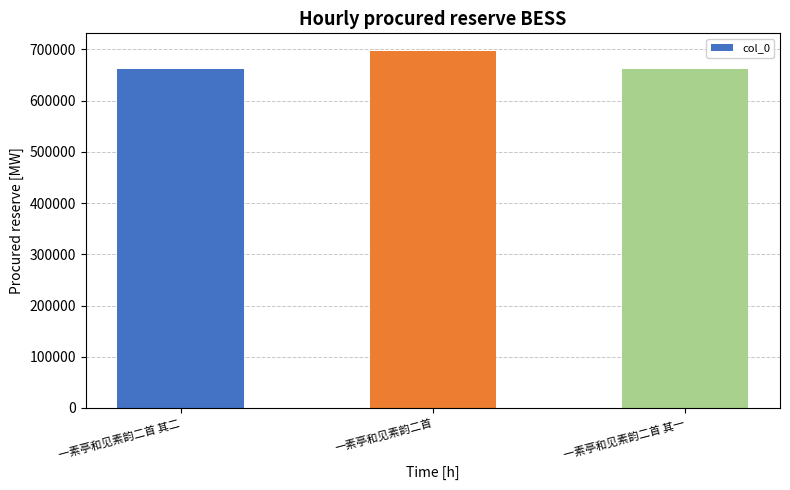

What is the value of the 1st bar from the left?

662040